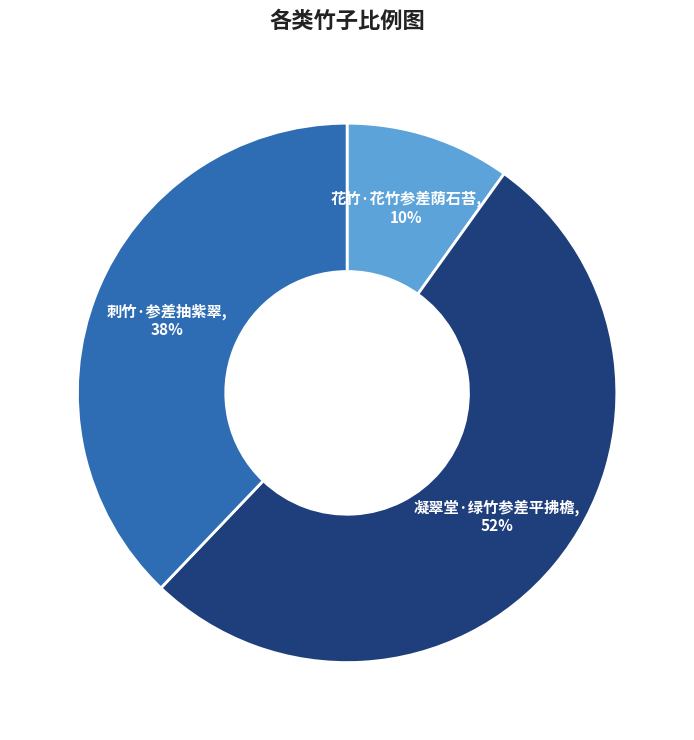

How many slices are in this pie chart?

3